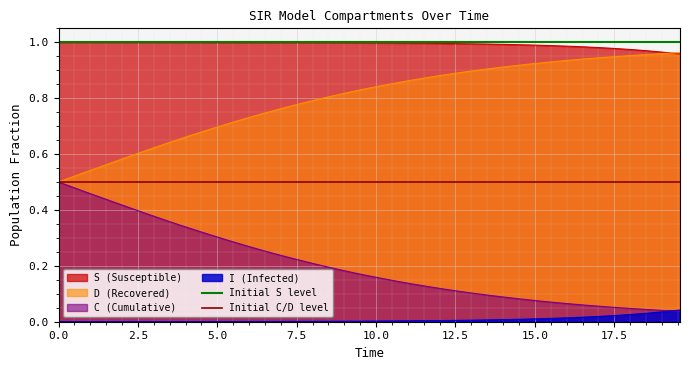

True or false: D (Recovered) and I (Infected) cross at least once.

False